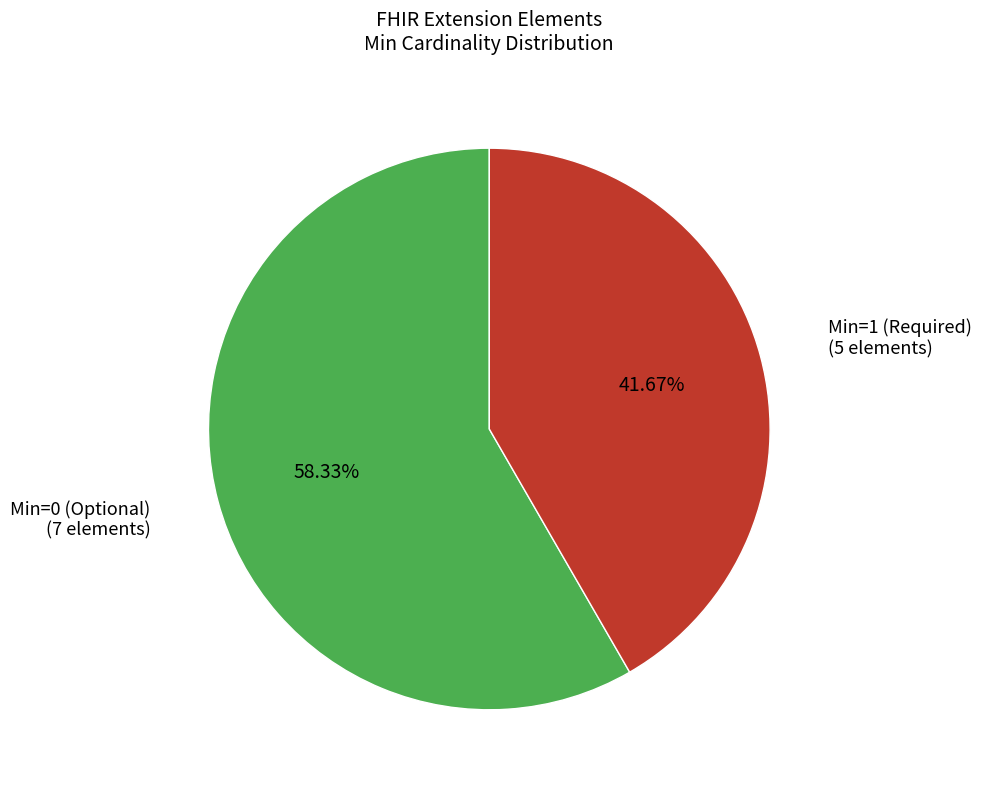

Is there any slice that represents more than half of the pie?

Yes